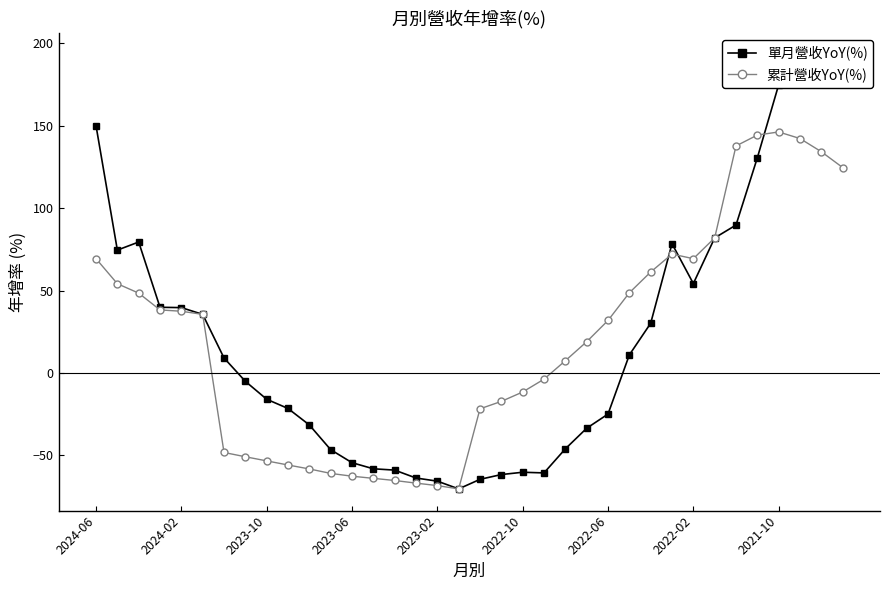

What are all the series names shown in the legend?

單月營收YoY(%), 累計營收YoY(%)